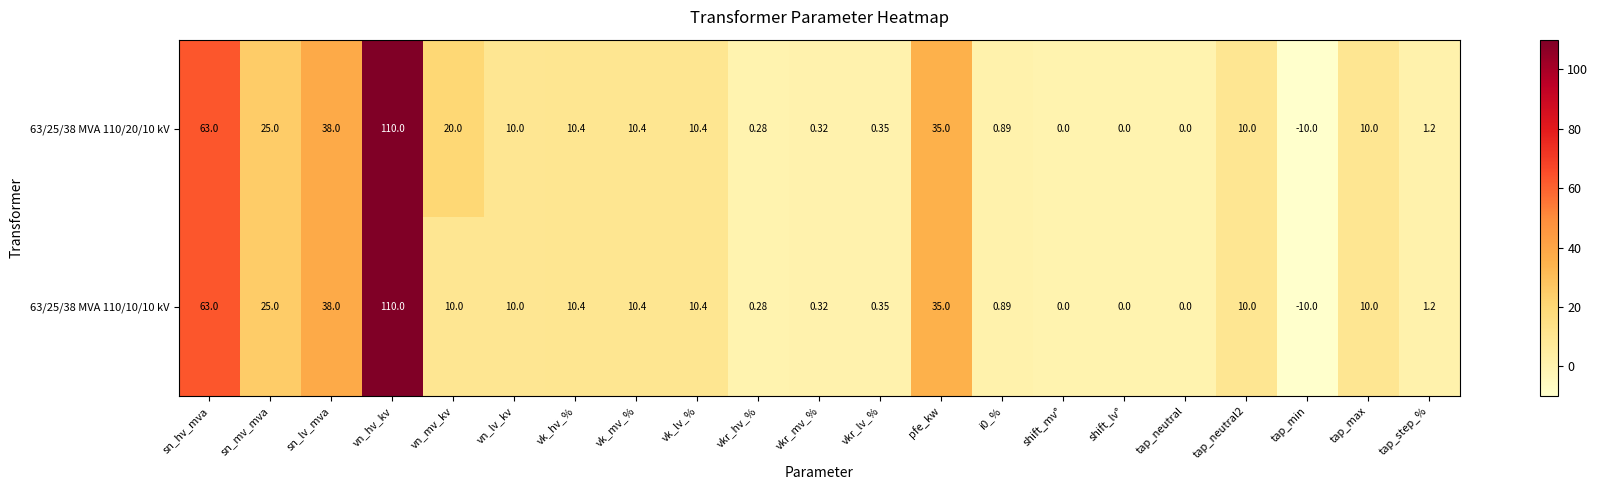

At which category is the sum across all series the highest?

vn_hv_kv